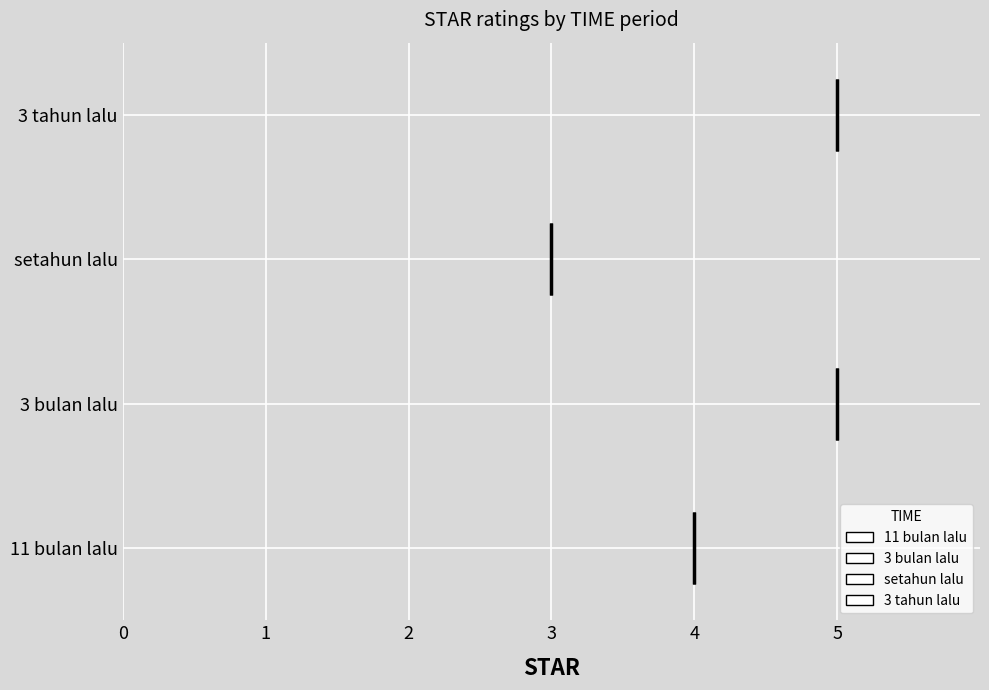

At which label is the value closest to 4?

11 bulan lalu